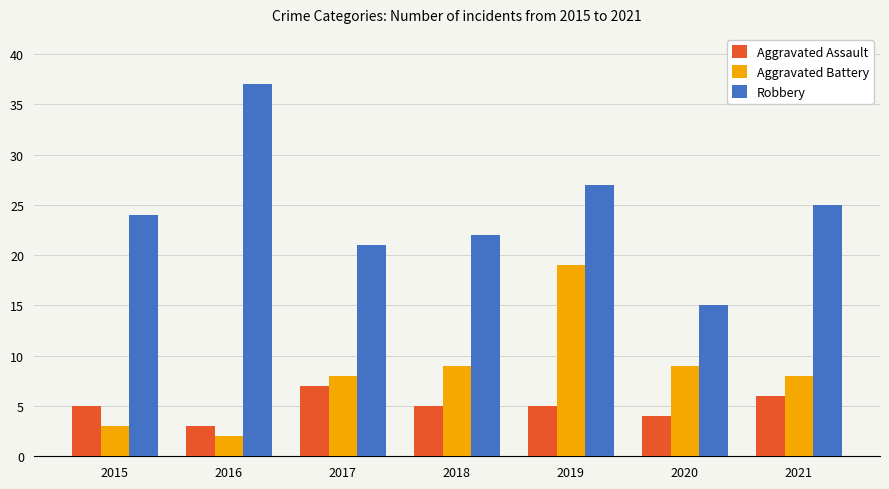

Count the number of data series in this chart.

3